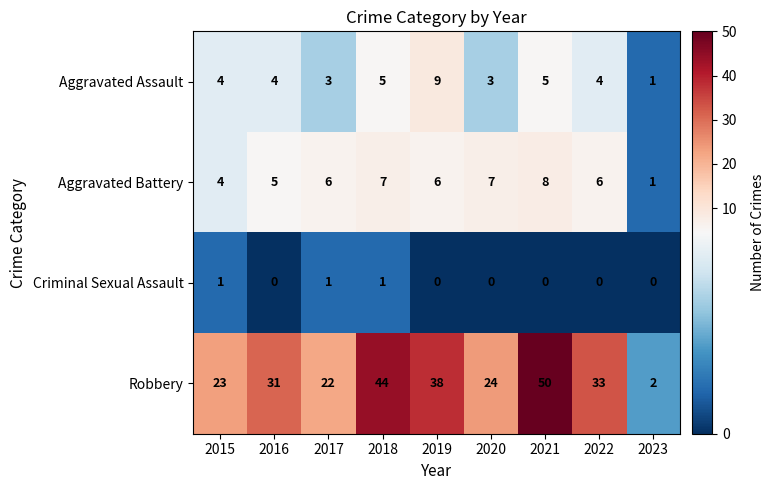

Which series has the widest spread of values?

Robbery